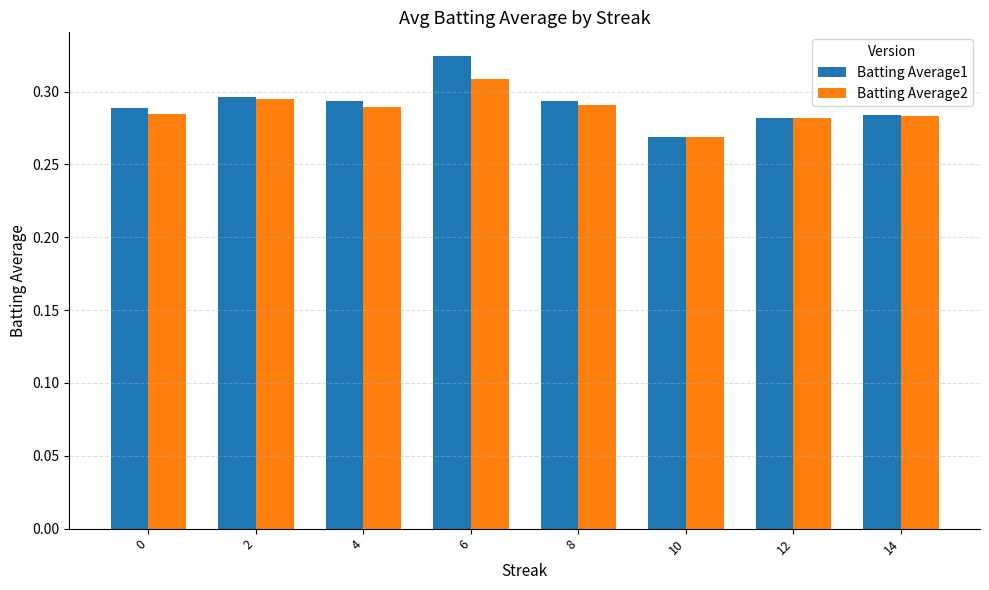

True or false: Batting Average2 has a value of 0.1 at 6.

False